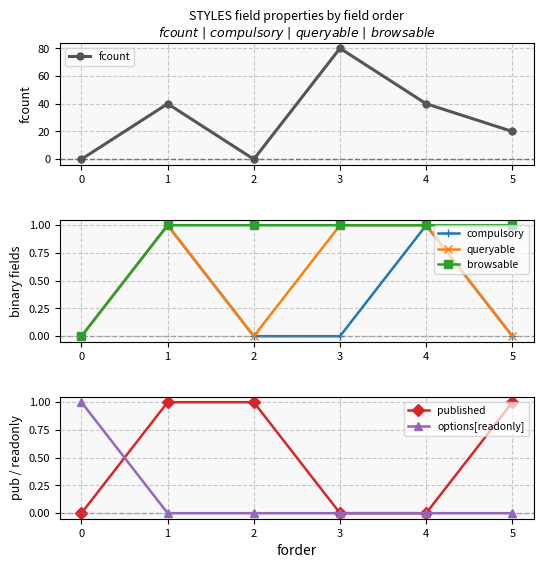

True or false: published has more than 0 points higher than both neighbors.

False